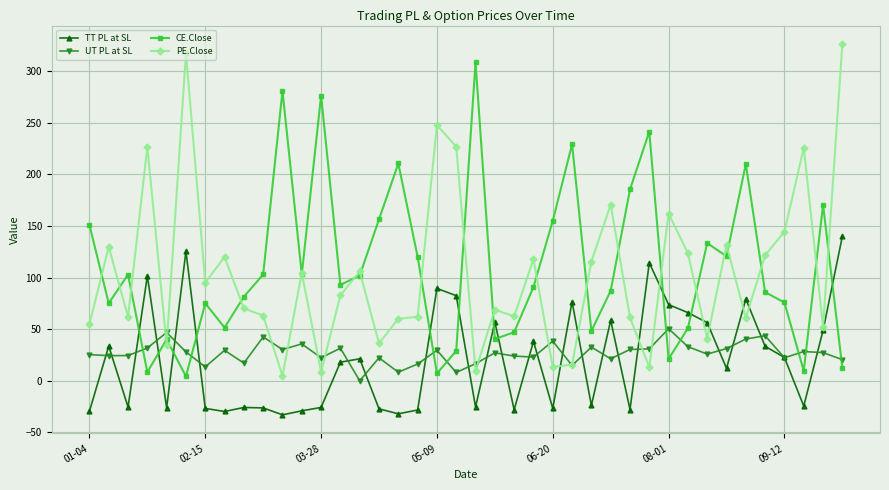

How many values in TT PL at SL are above zero?

21